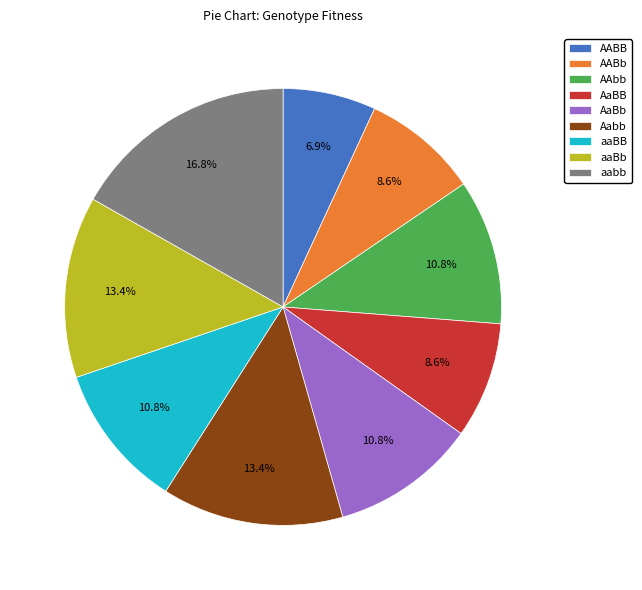

Do Aabb and AABB together represent more than half of the pie?

No